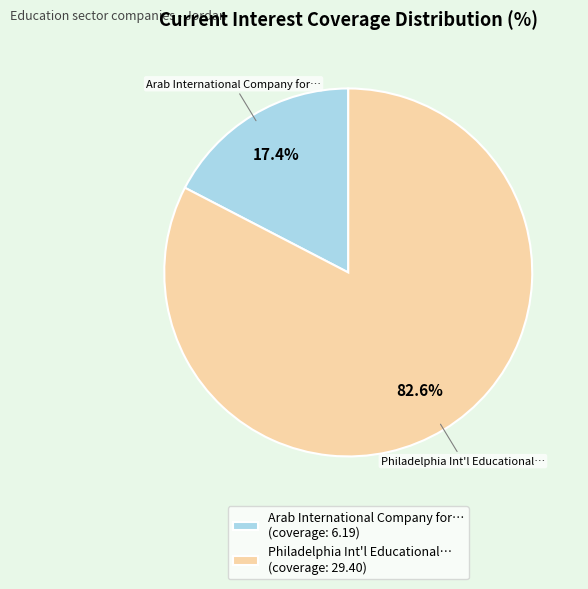

Rank the categories by value from lowest to highest.

Arab International Company for… (coverage: 6.19), Philadelphia Int'l Educational… (coverage: 29.40)